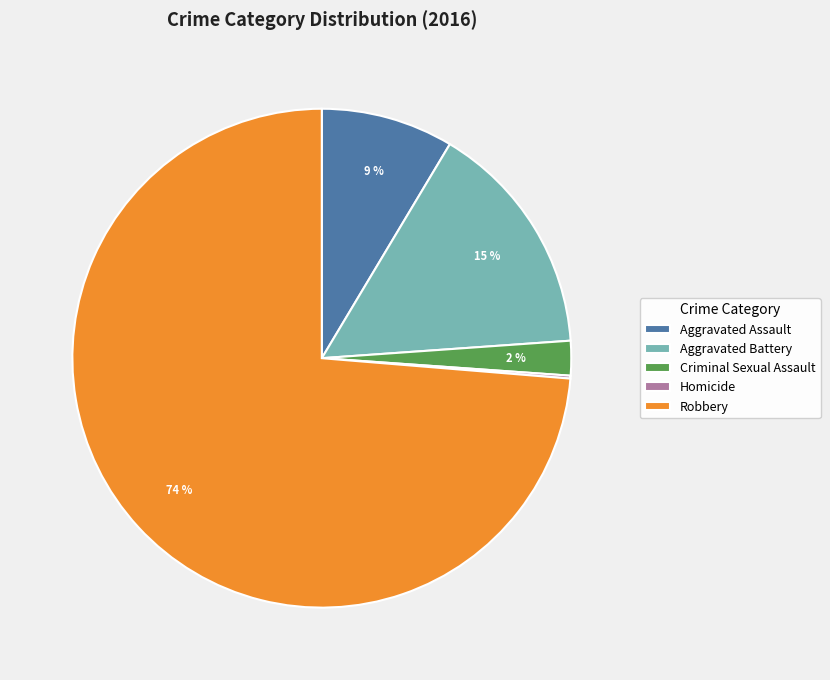

To the nearest percent, what portion does Aggravated Assault represent?

9%